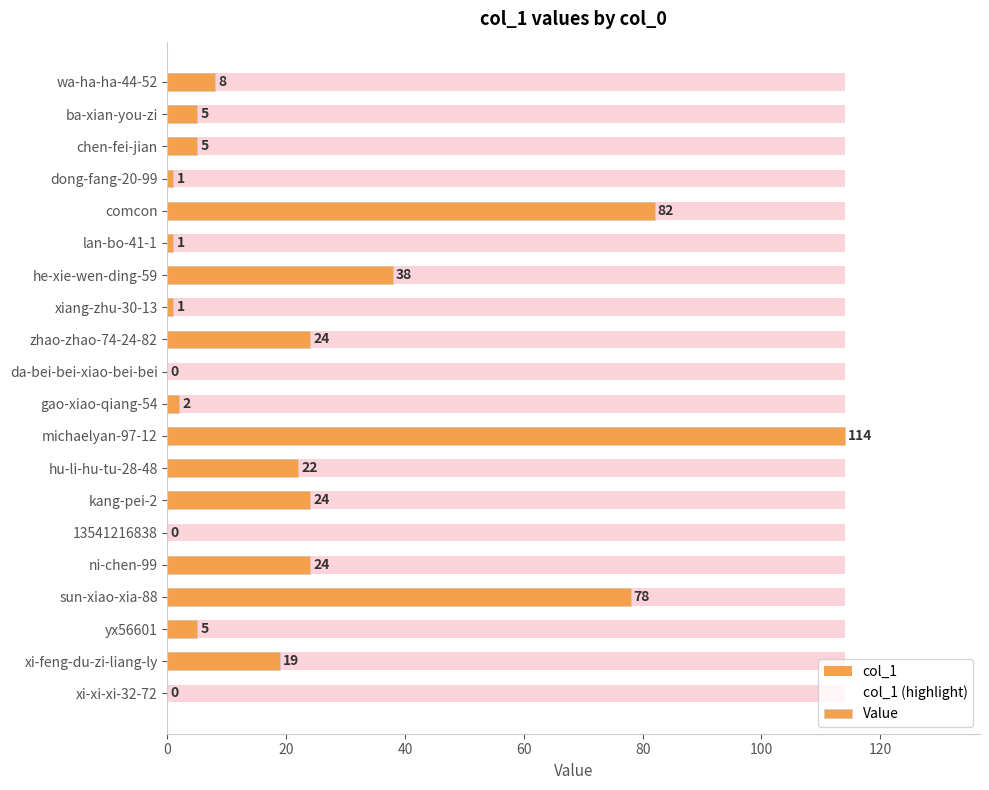

What are all the series names shown in the legend?

col_1, col_1 (highlight), Value